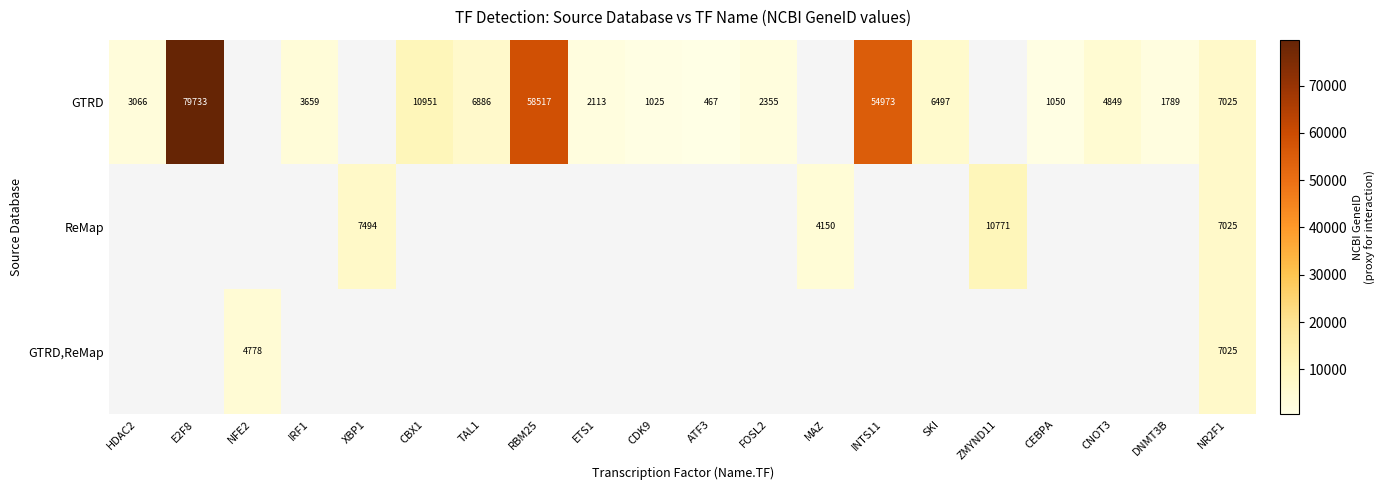

At which category does the chart reach its minimum across all series?

ATF3